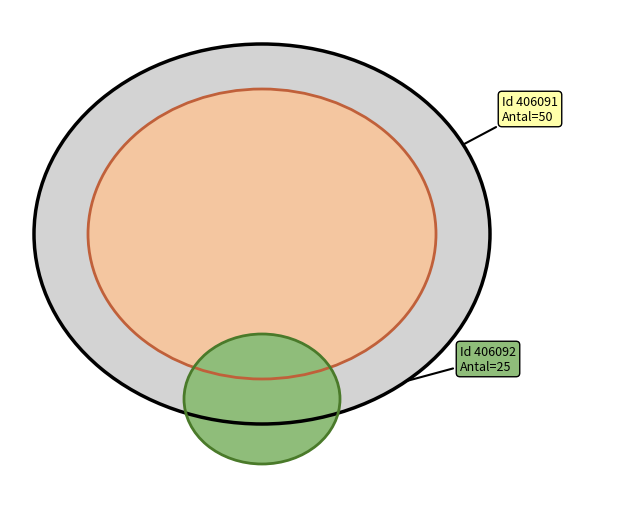

Does 406092 account for over 50% of the chart?

No